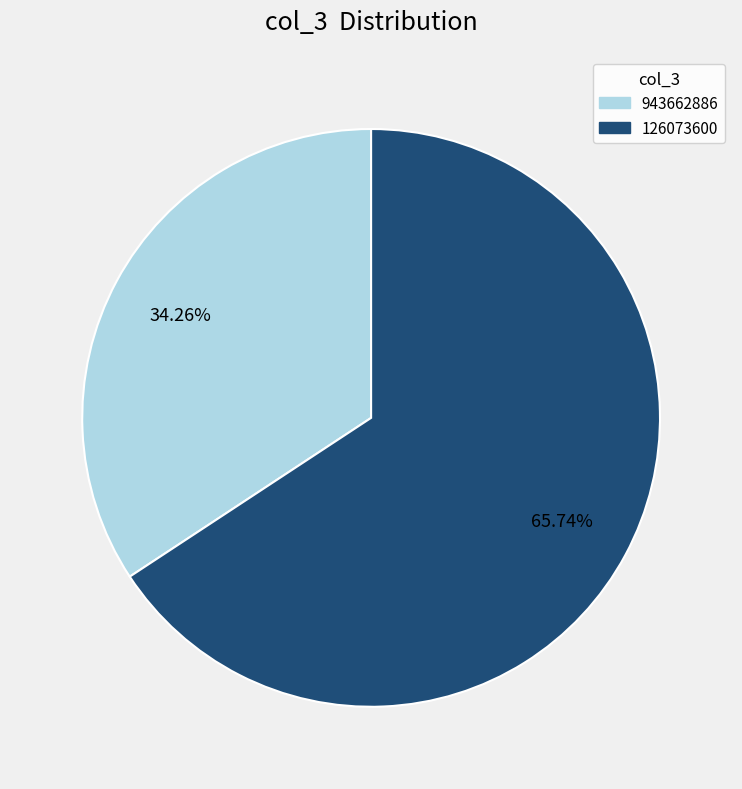

Between 126073600 and 943662886, which is larger?

126073600